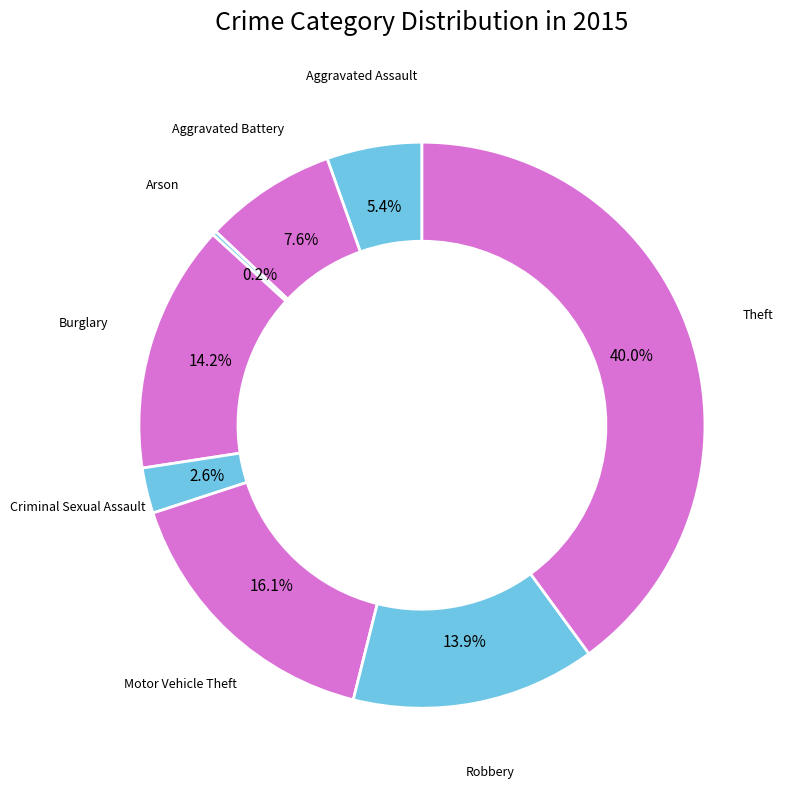

Is there any slice that represents more than half of the pie?

No